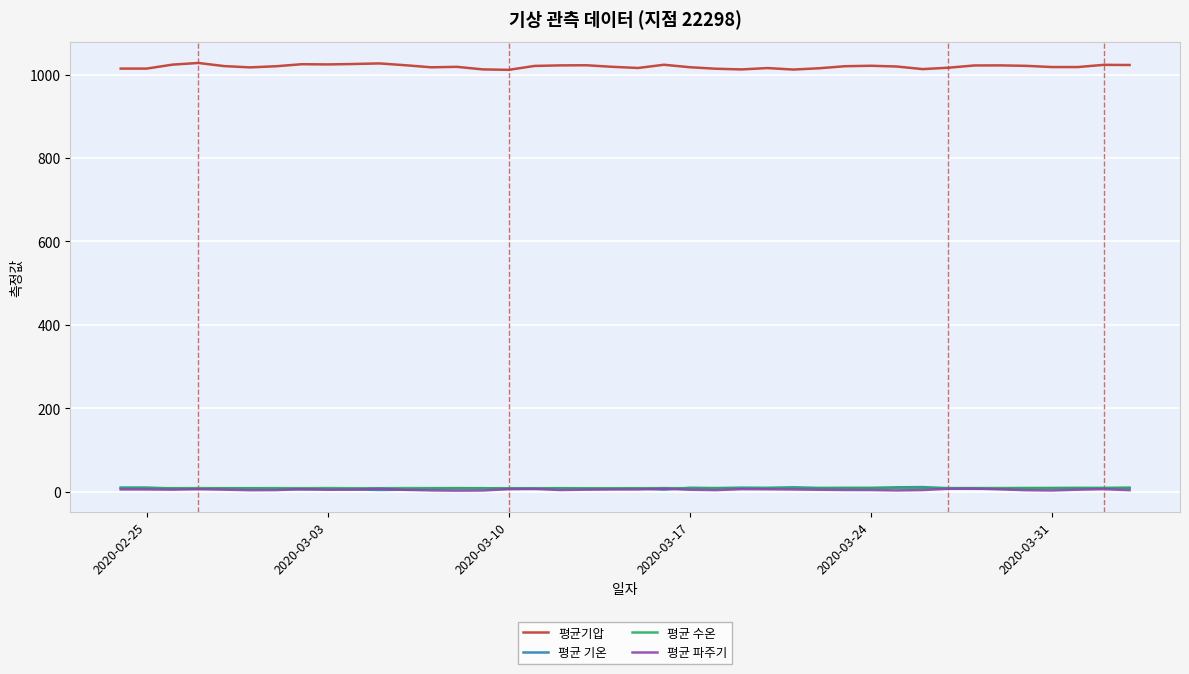

What is the greatest value displayed?

1027.7